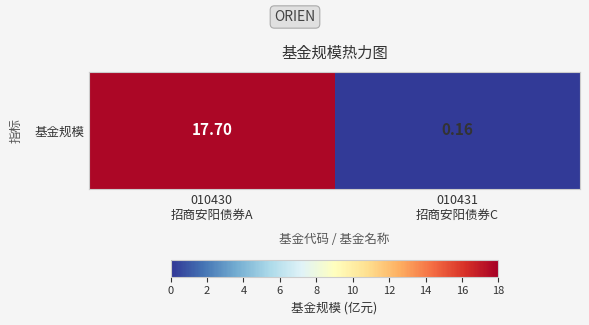

How many data points are above 17?

1